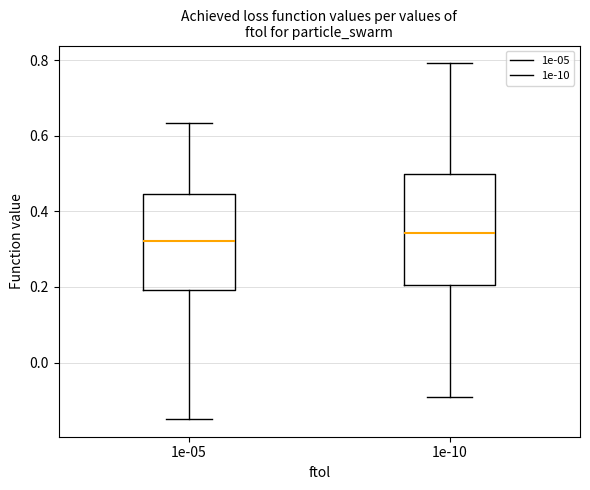

Where is the upper edge of the box at x = 1e-10 on the y-axis? The values are not printed on the chart, so give them approximately, as read against the axis.

0.50